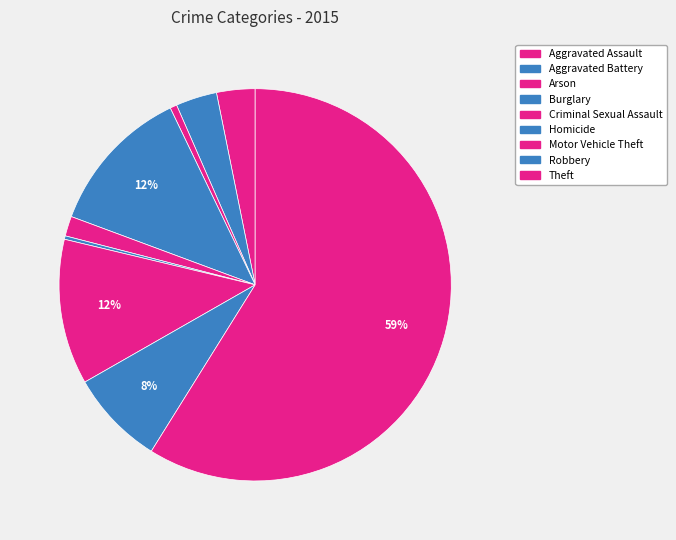

Is Theft the majority of the pie?

Yes